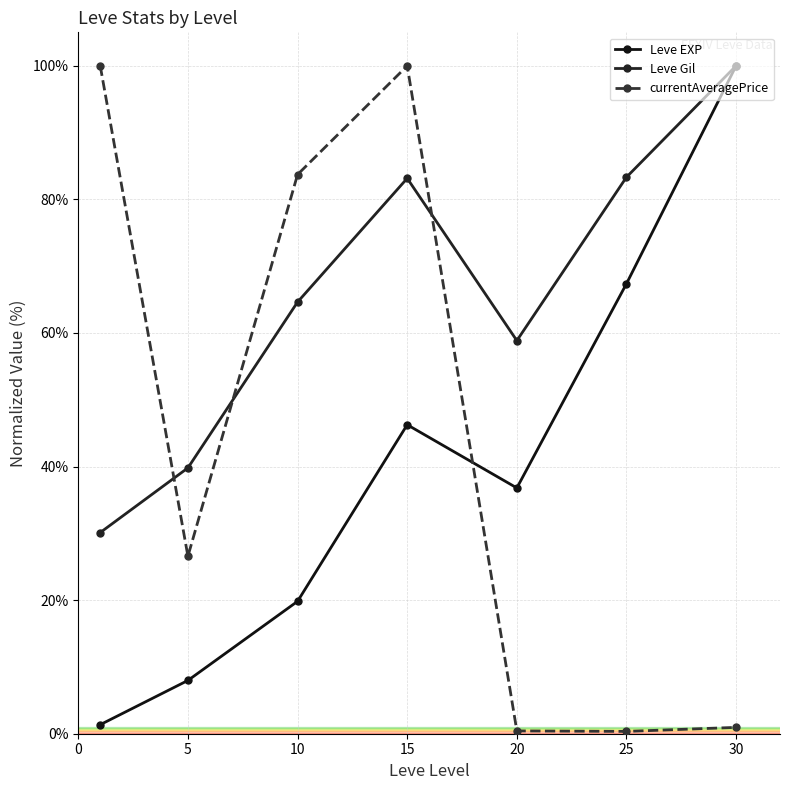

How many lines are shown in the chart?

3